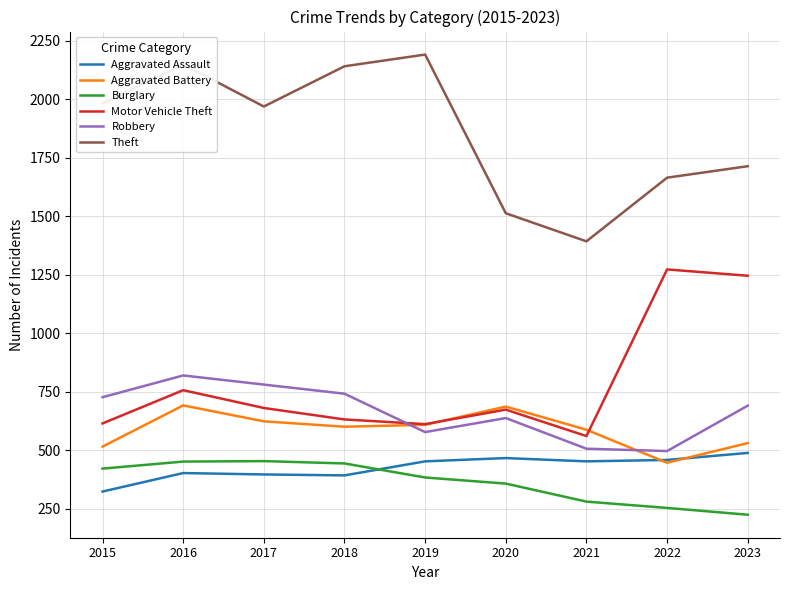

True or false: Motor Vehicle Theft and Theft cross at least once.

False